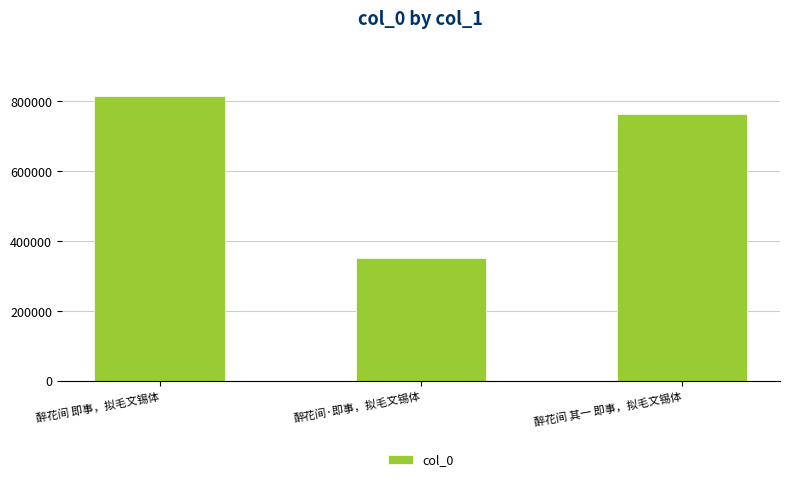

Approximately how many times larger is the value at 醉花间 其一 即事，拟毛文锡体 compared to 醉花间·即事，拟毛文锡体?

2.2